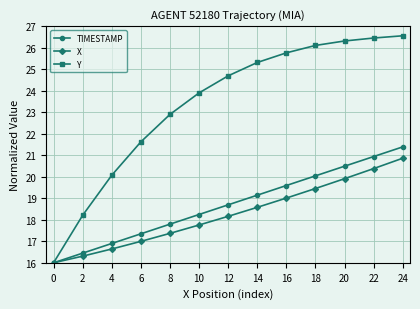

What is the difference between the maximum and second lowest values in the X series?

4.6